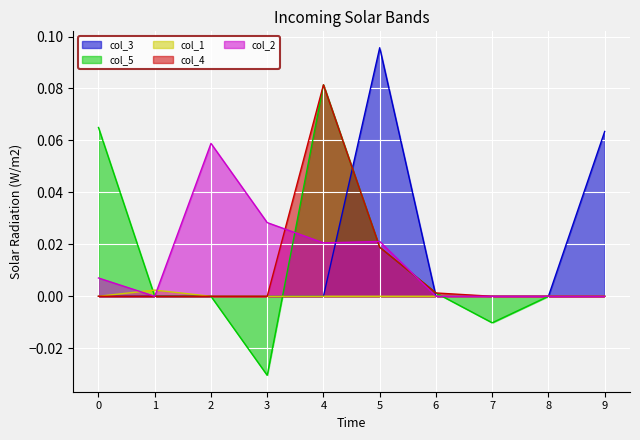

Where is the first local minimum for col_2?

1